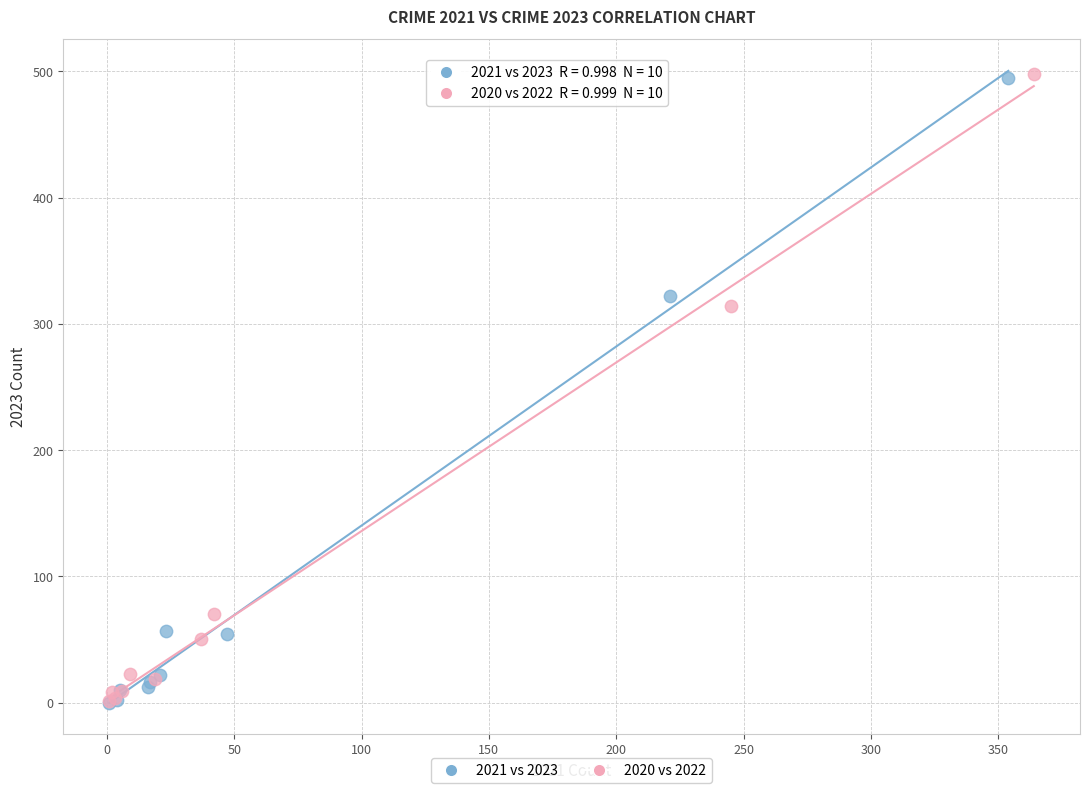

Which series has the widest spread of Y values?

2020 vs 2022